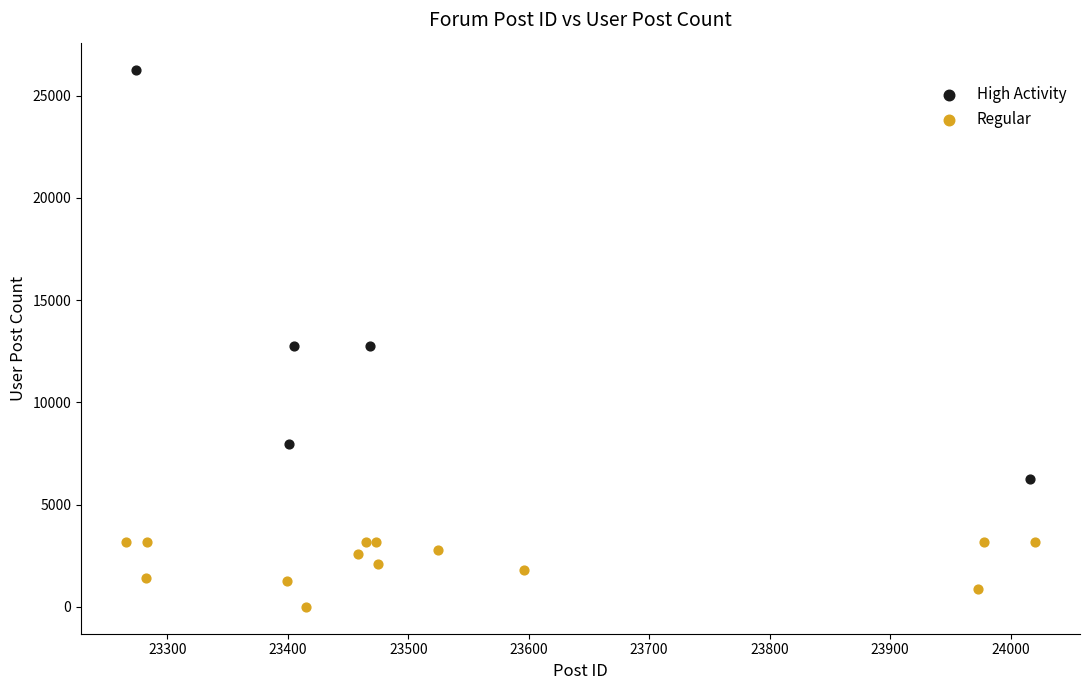

Which series reaches the minimum Y coordinate?

Regular